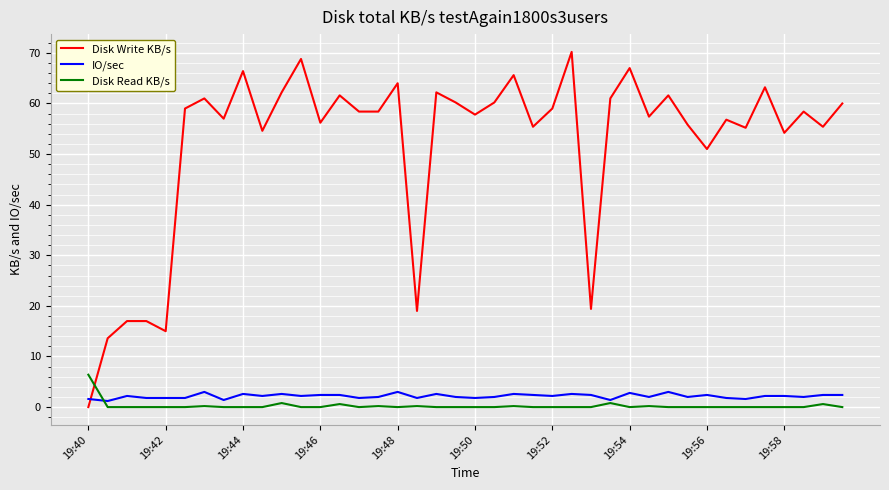

Which series has the largest total across all categories?

Disk Write KB/s